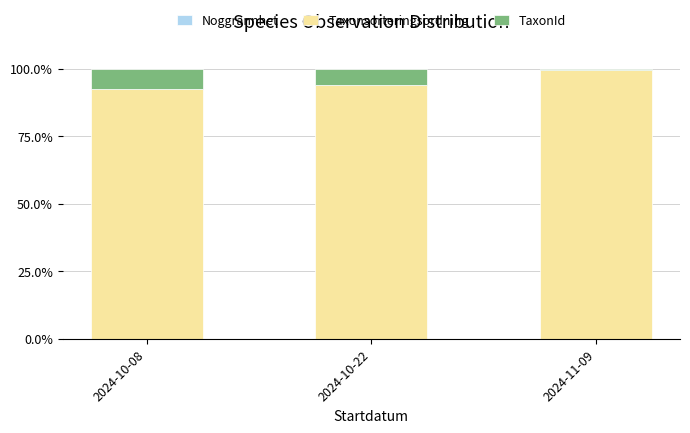

True or false: TaxonId has a value of 0.4 at 2024-11-09.

True